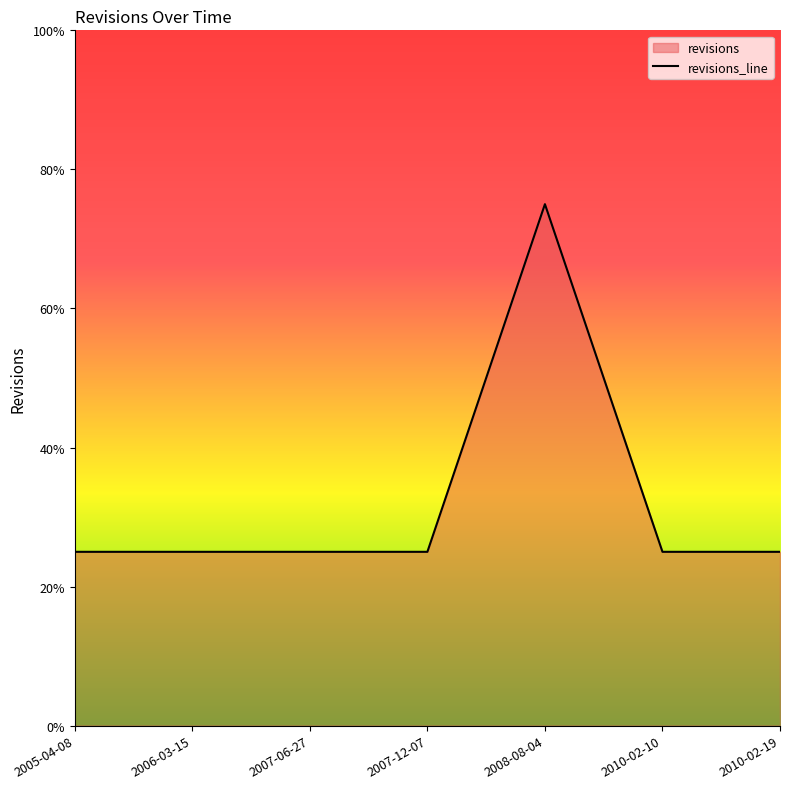

How many interior local peaks (higher than both neighbors) does the data have?

1